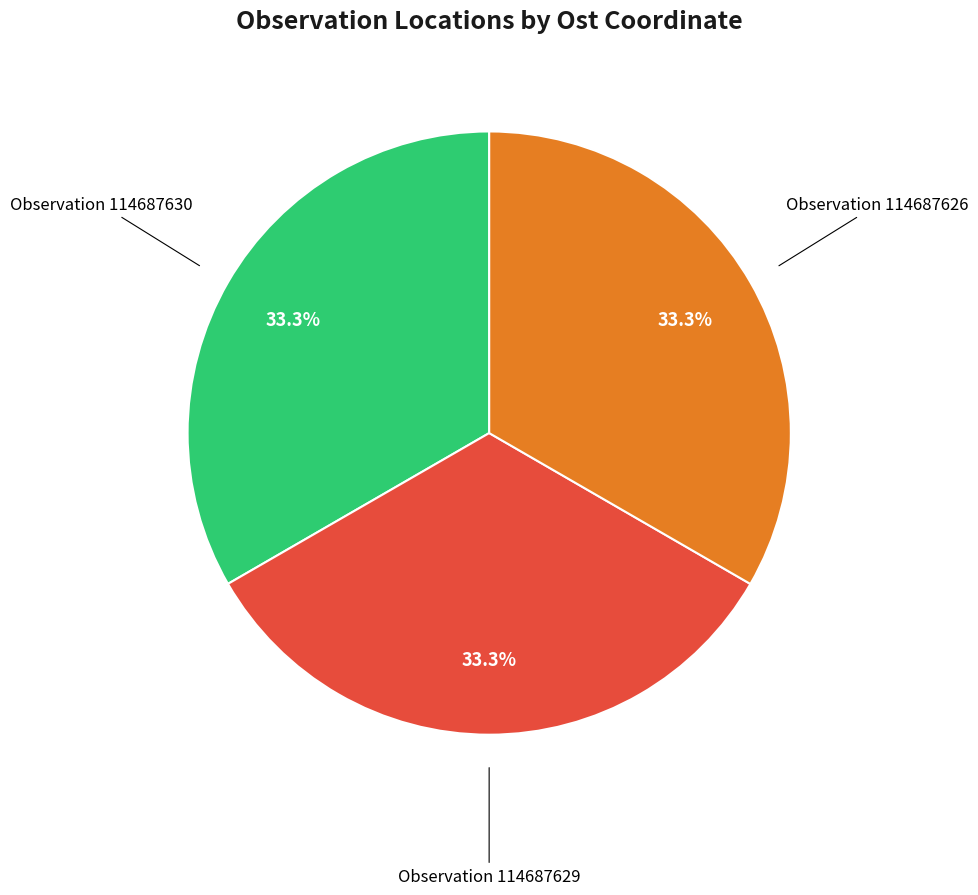

Is there a majority slice in this chart?

No